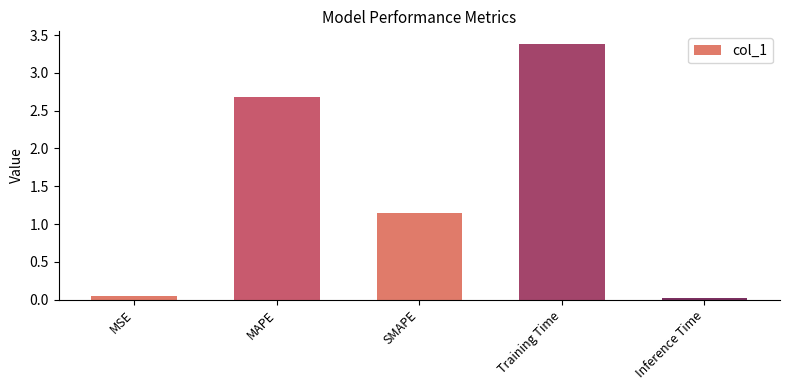

Where does the data first go above 1?

MAPE